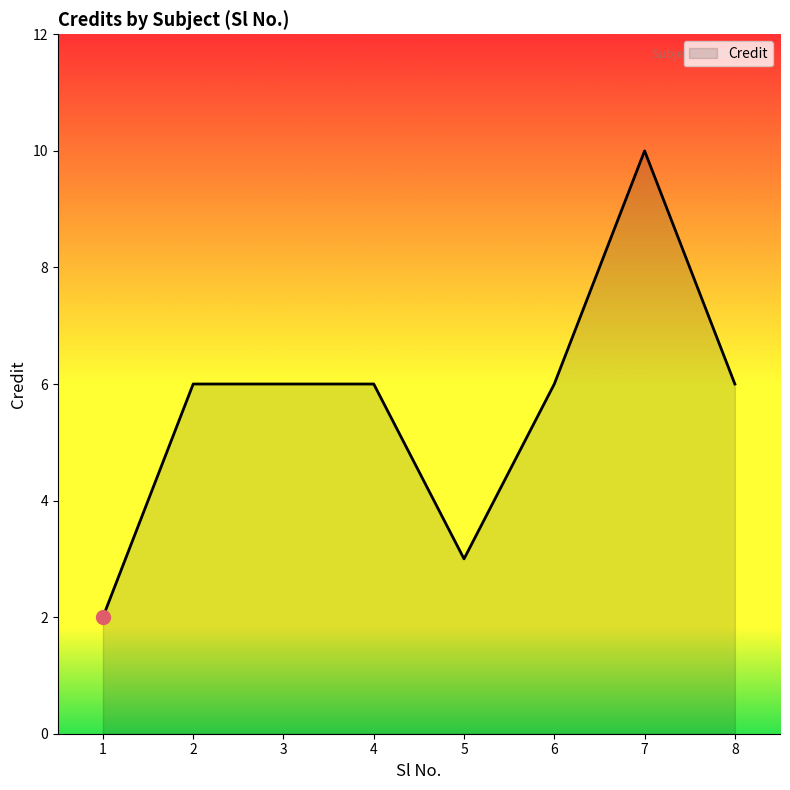

What is the greatest value displayed?

10